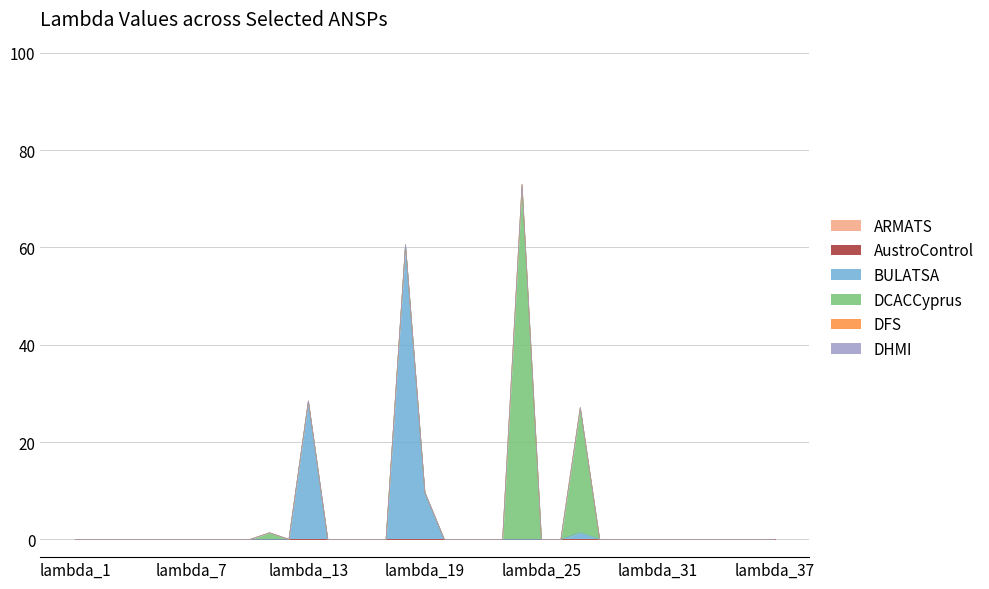

True or false: AustroControl and DFS cross at least once.

False